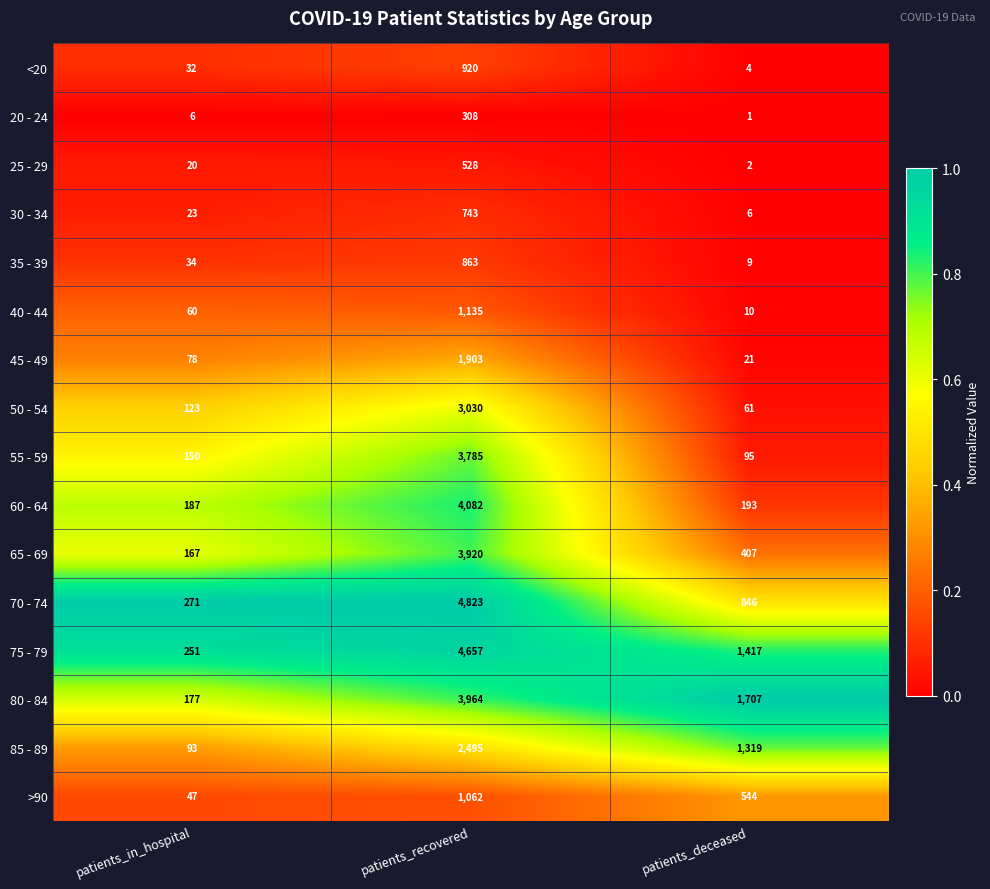

Is it true that 45 - 49 equals 28 at patients_deceased?

False